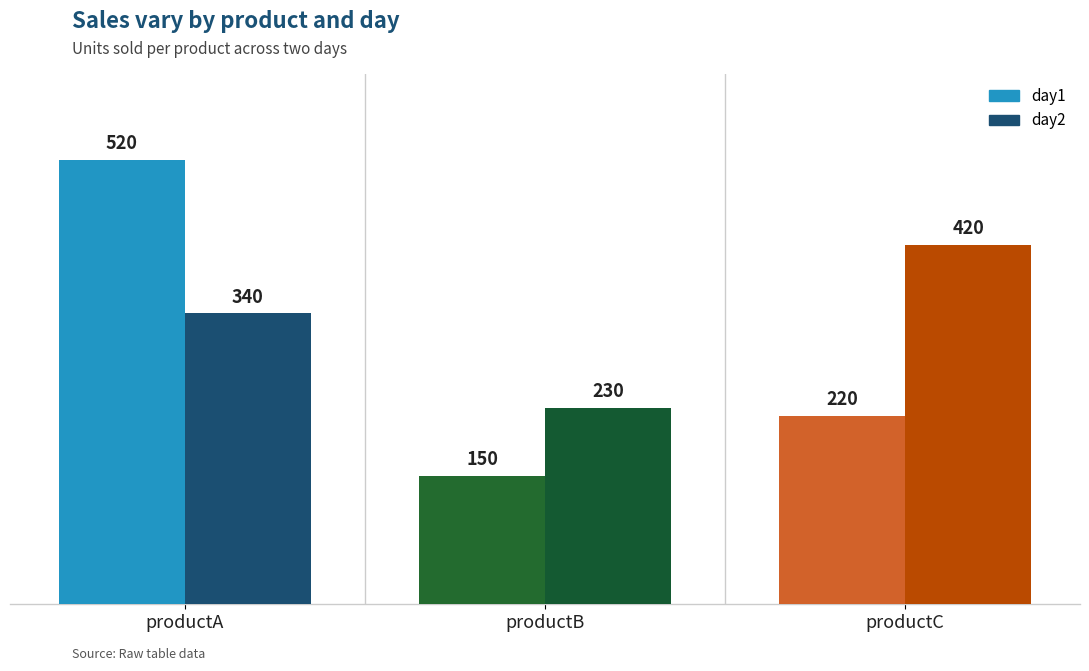

Between productA and productC, which series saw the biggest shift?

day1